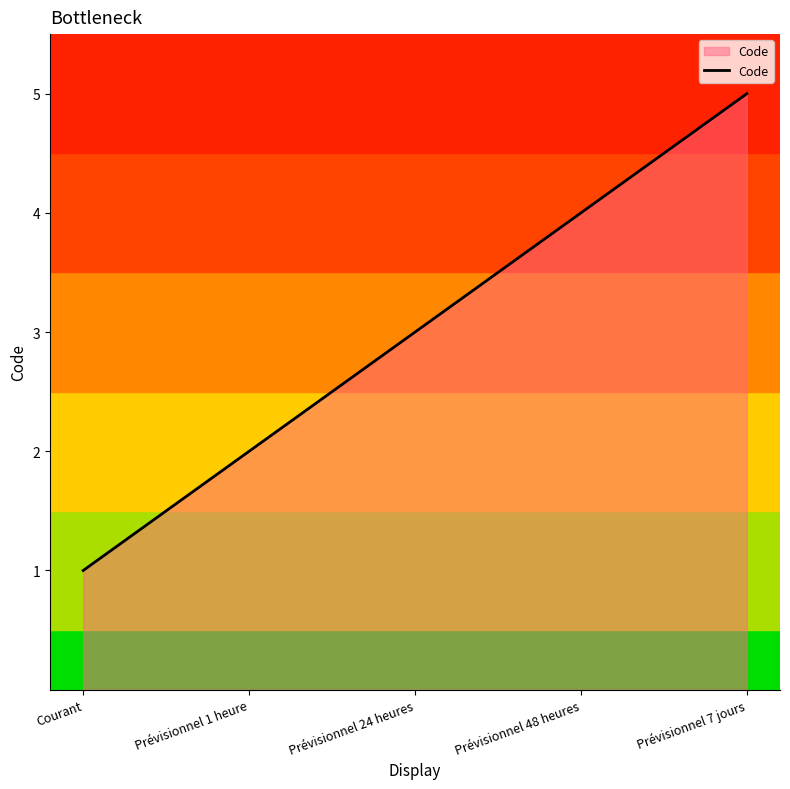

The chart shows a value of 5 at Prévisionnel 7 jours. True or false?

True